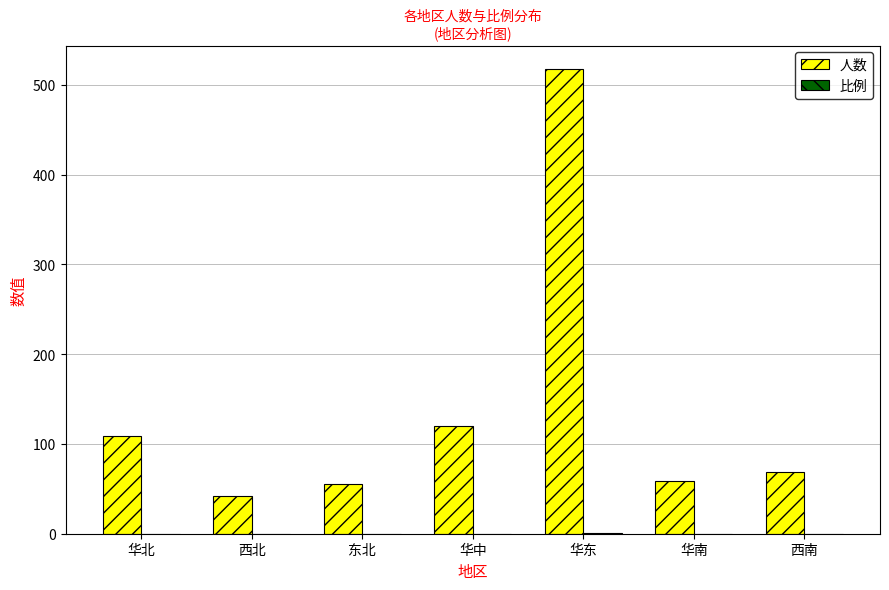

The 人数 series shows 69.0 at 西南. True or false?

True